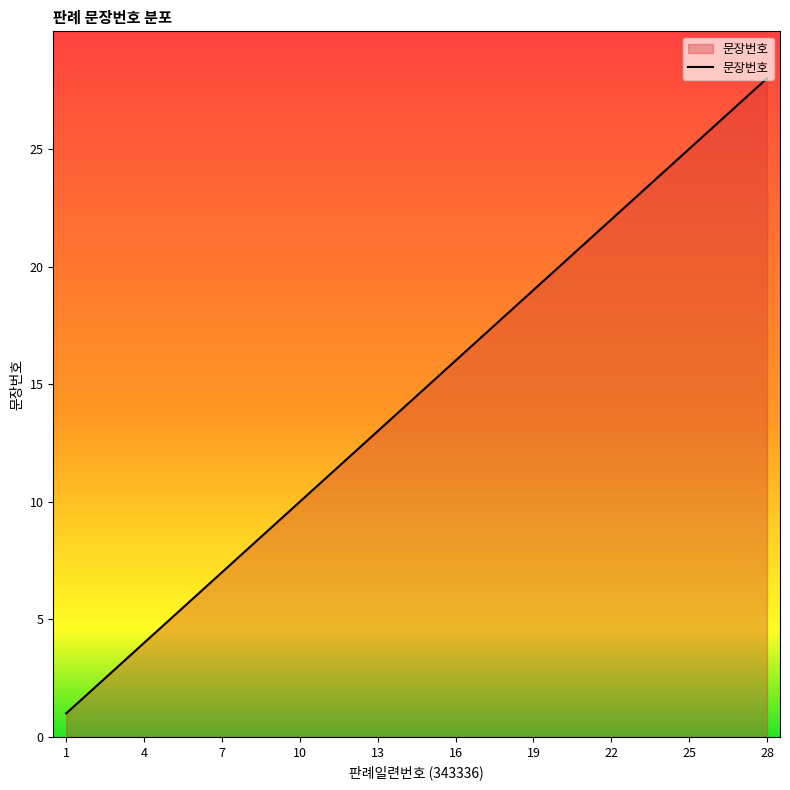

What is the maximum value shown in the chart?

28